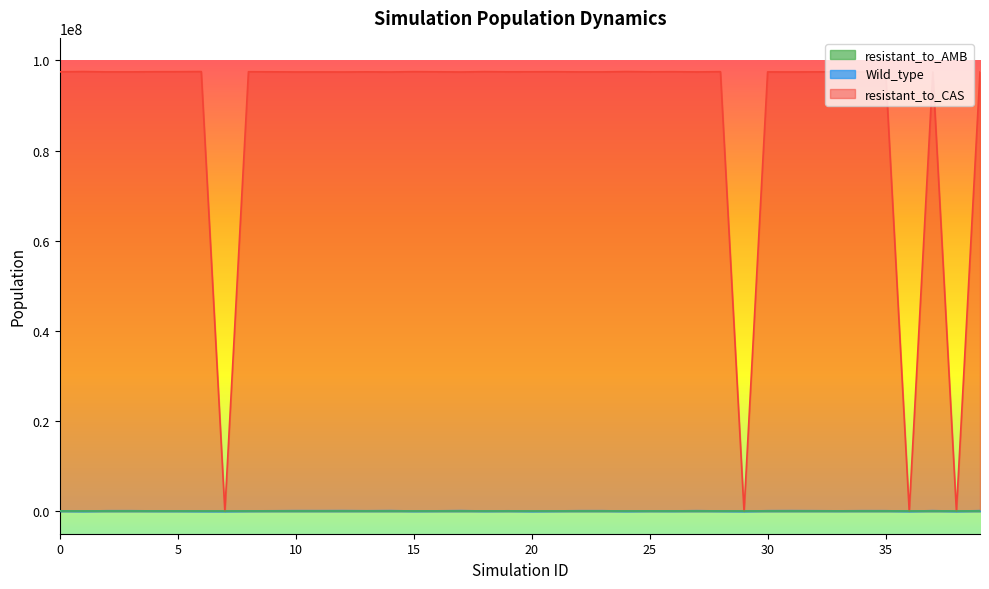

Which series has the largest total across all categories?

resistant_to_CAS